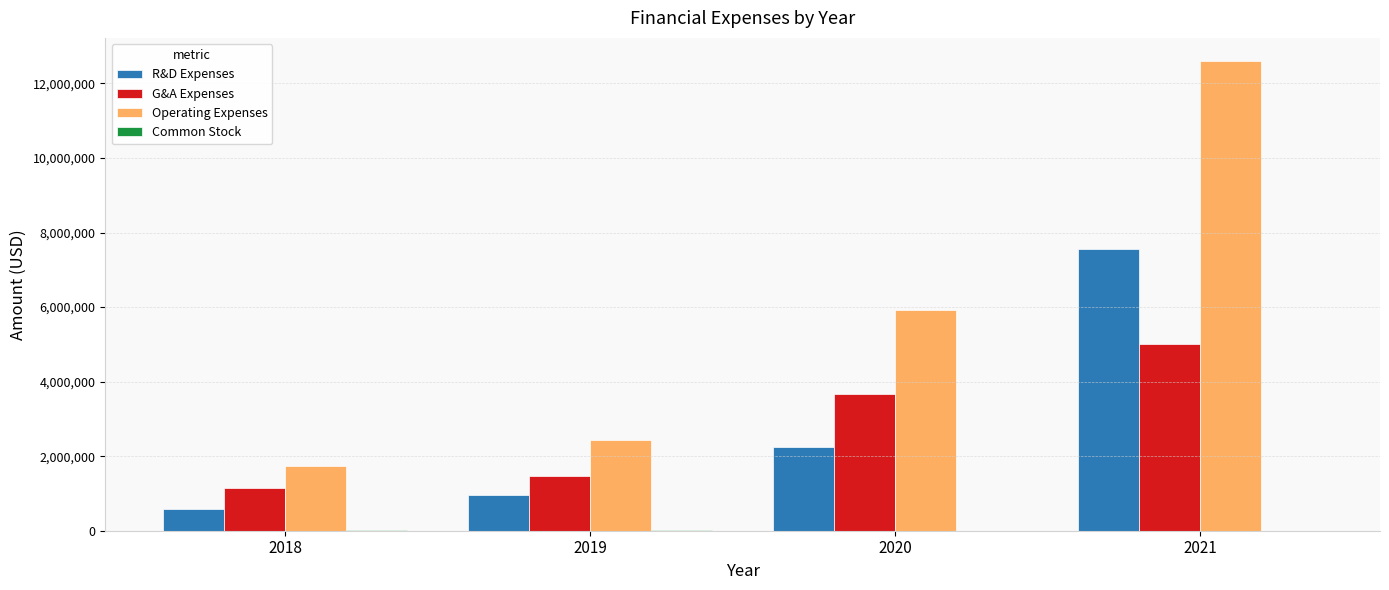

Between 2019 and 2021, which series saw the biggest shift?

Operating Expenses